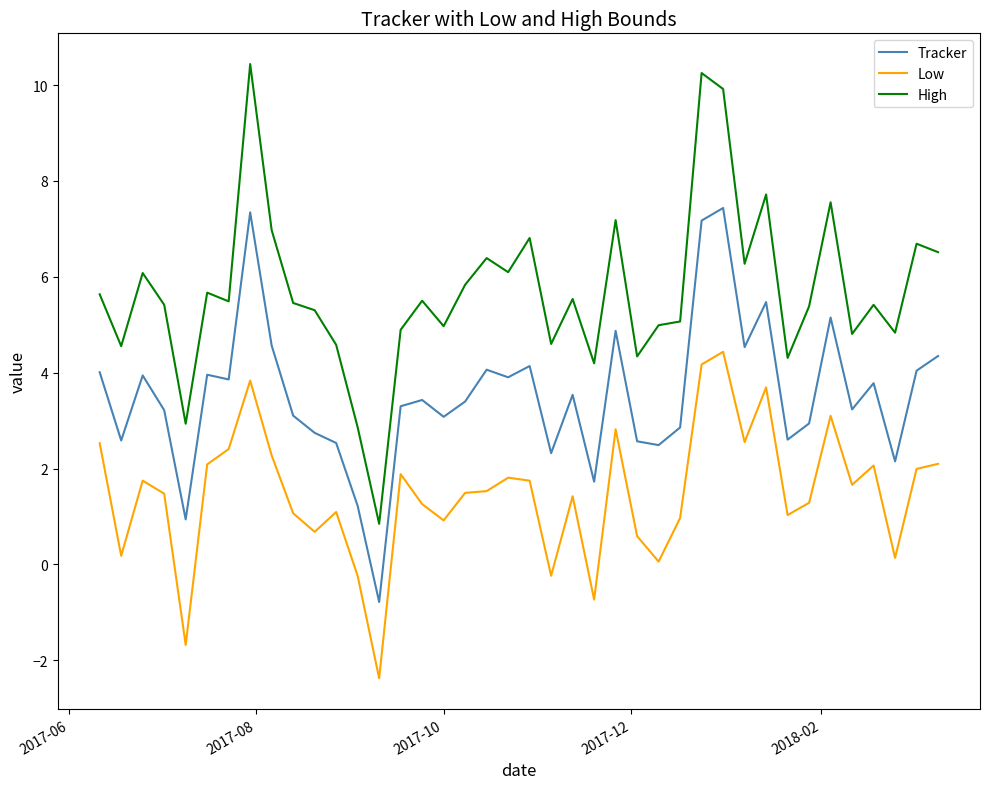

What is the sum of all Low values?

58.9